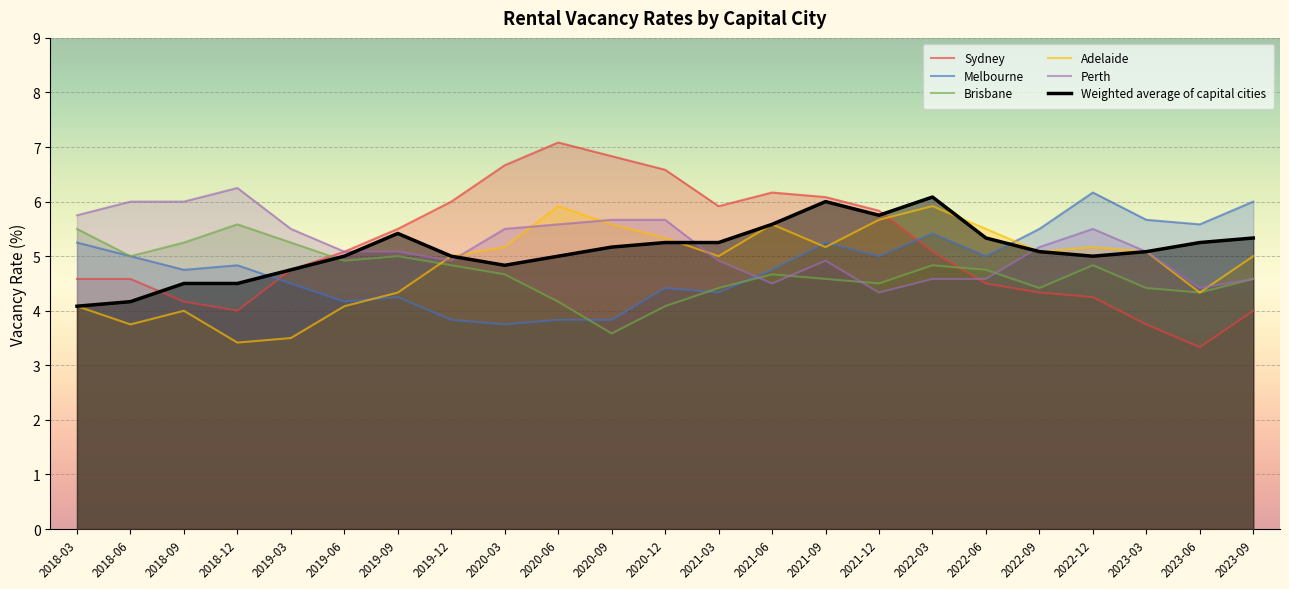

Rank the categories by Sydney value from highest to lowest.

2020-06, 2020-09, 2020-03, 2020-12, 2021-06, 2021-09, 2019-12, 2021-03, 2021-12, 2019-09, 2019-06, 2022-03, 2019-03, 2018-03, 2018-06, 2022-06, 2022-09, 2022-12, 2018-09, 2018-12, 2023-09, 2023-03, 2023-06